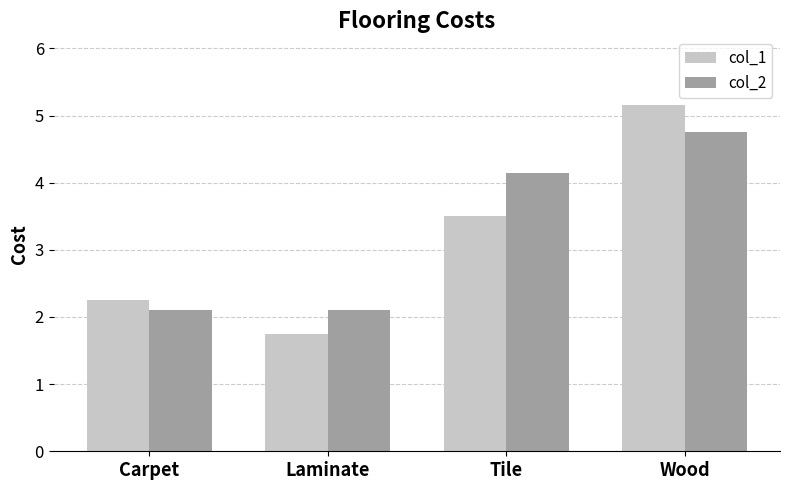

Which series has the largest total across all categories?

col_2